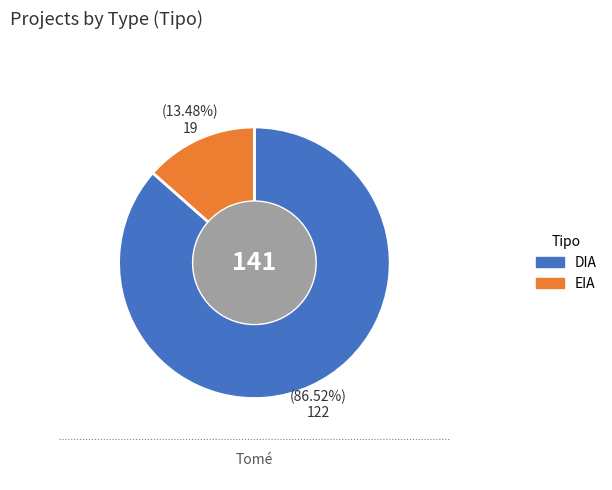

To the nearest percent, what is the combined percentage of EIA and DIA?

100%